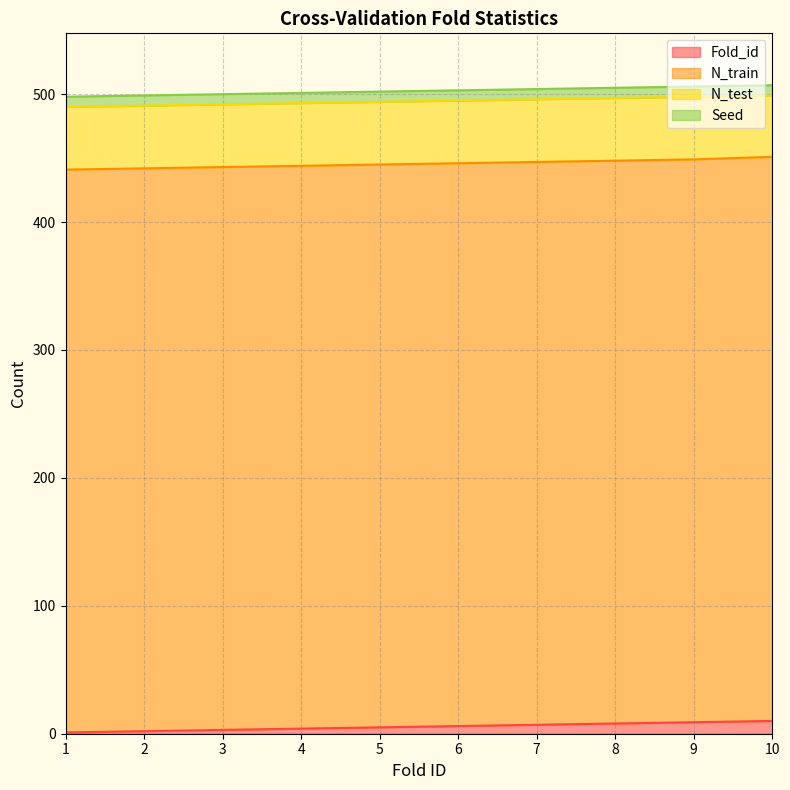

True or false: Seed and N_test cross at least once.

False